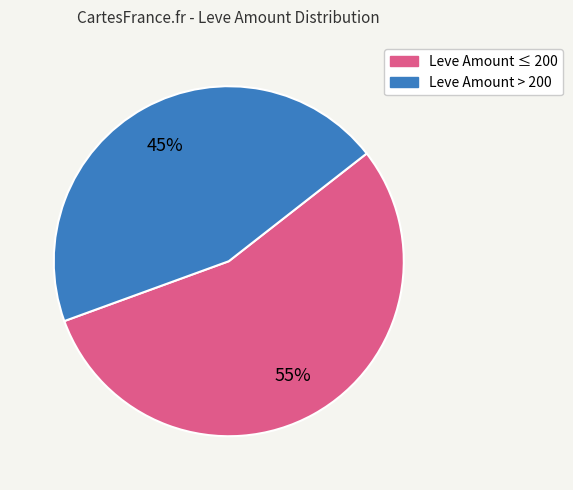

Is there any slice that represents more than half of the pie?

Yes